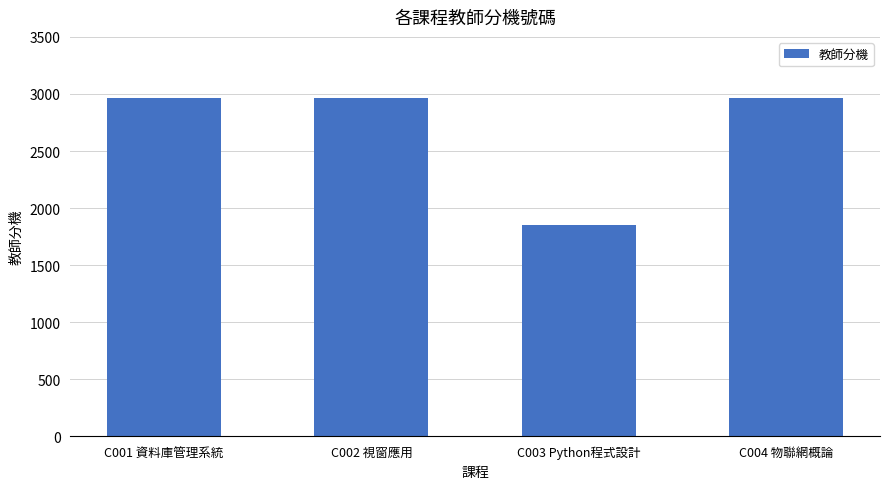

Read the value at C002 視窗應用.

2963